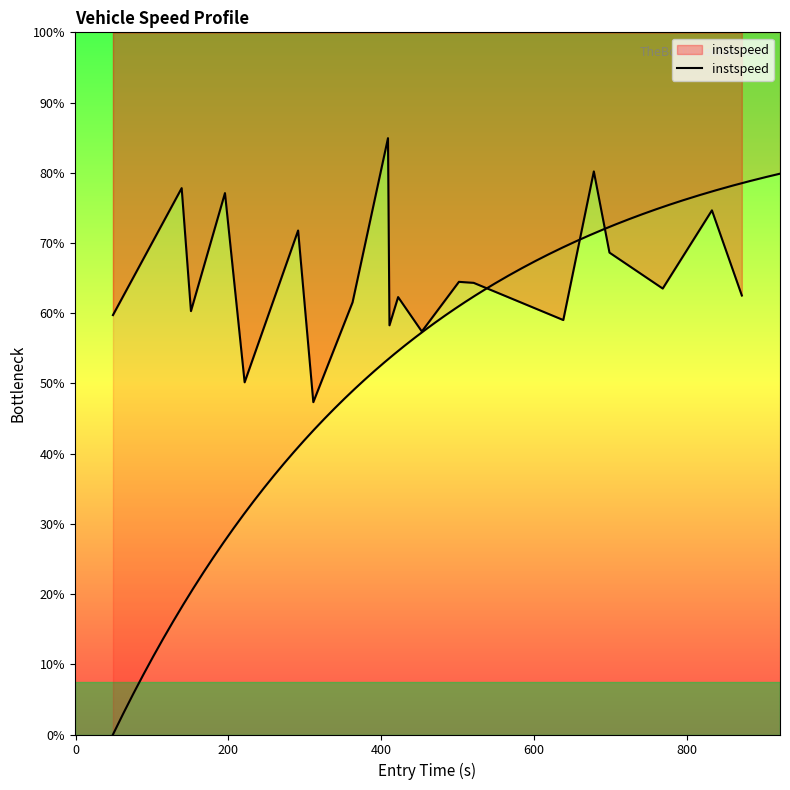

What is the value of the 3rd point from the left?

12.1